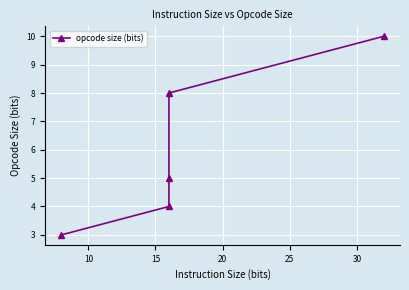

Which has a higher value, 10 or 20?

20